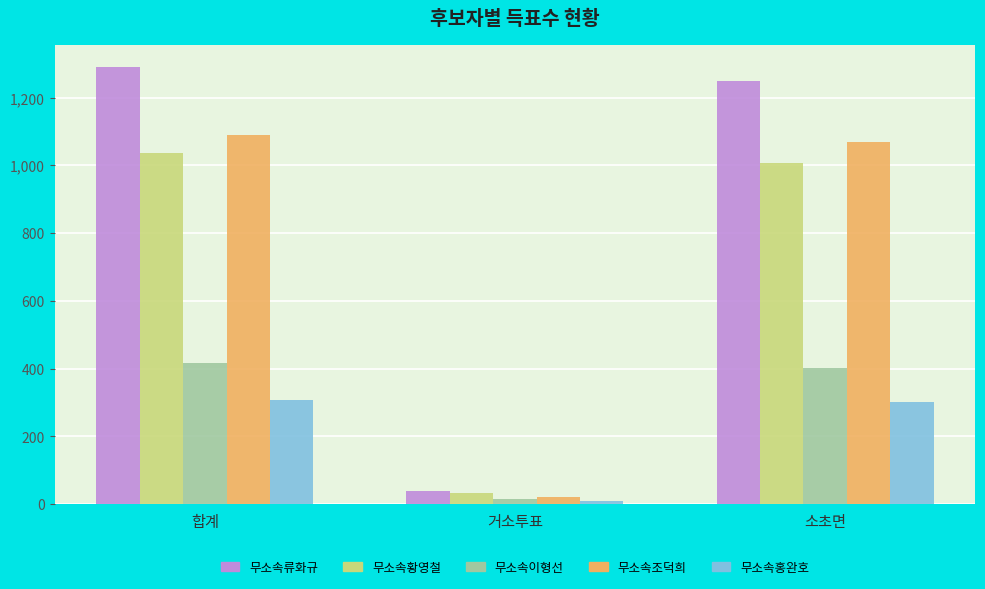

What is the value of the 무소속류화규 bar at the 1st from the left?

1291